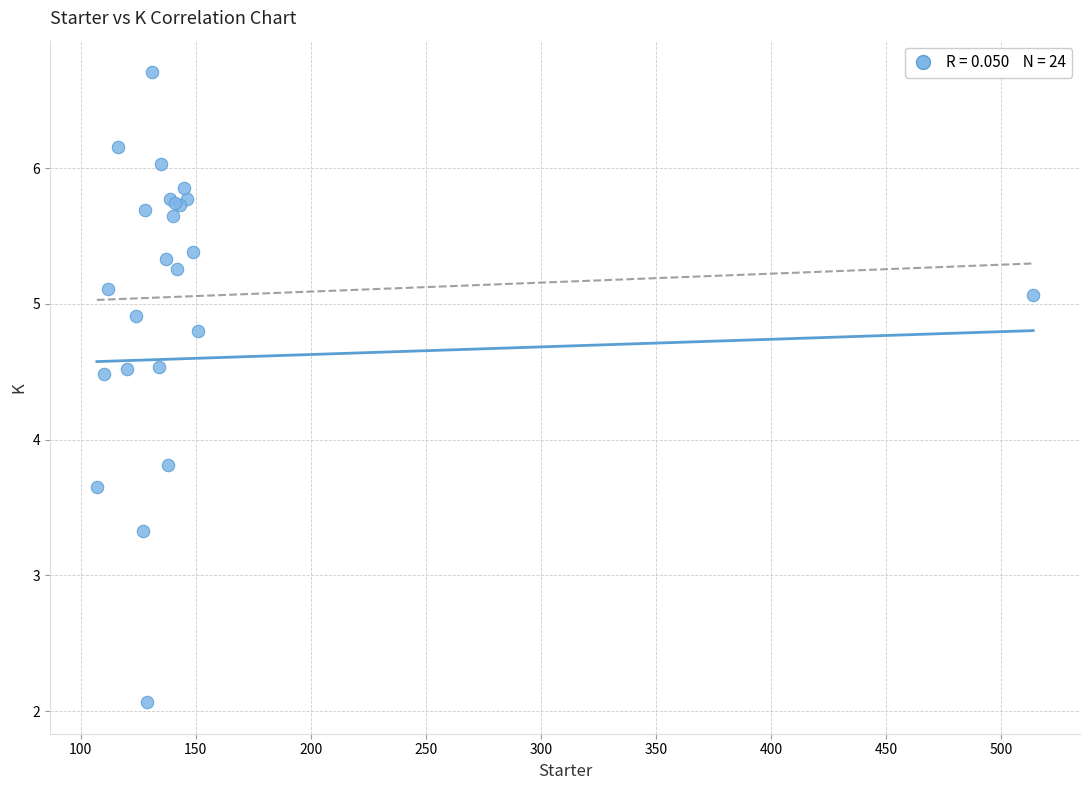

What Y value in the scatter plot is closest to 4?

3.8